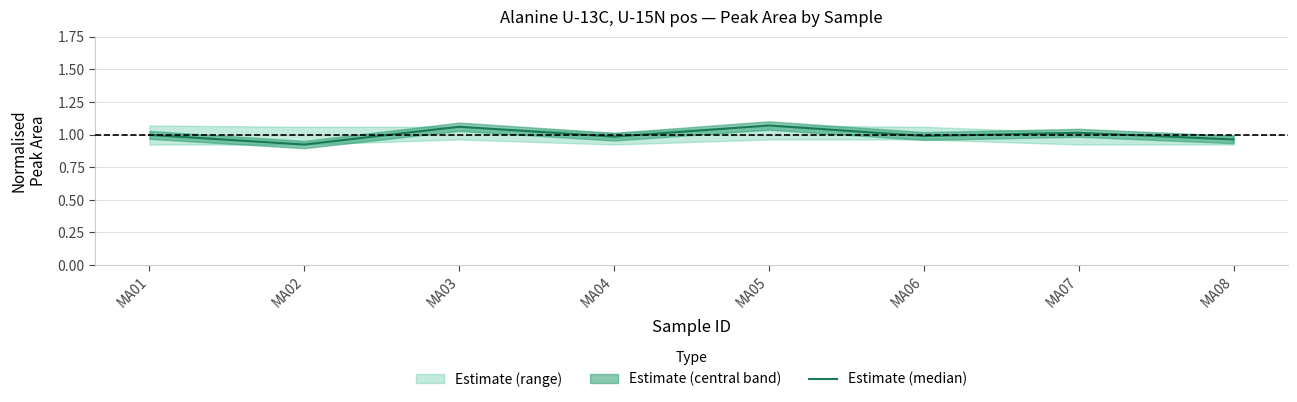

Does the chart have visible grid lines?

Yes